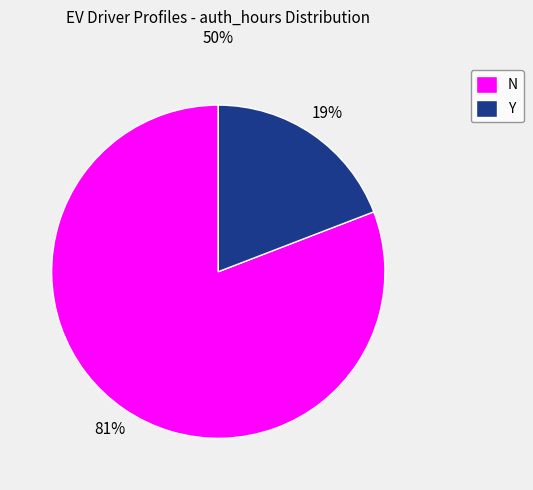

To the nearest percent, what is the average slice percentage?

50%